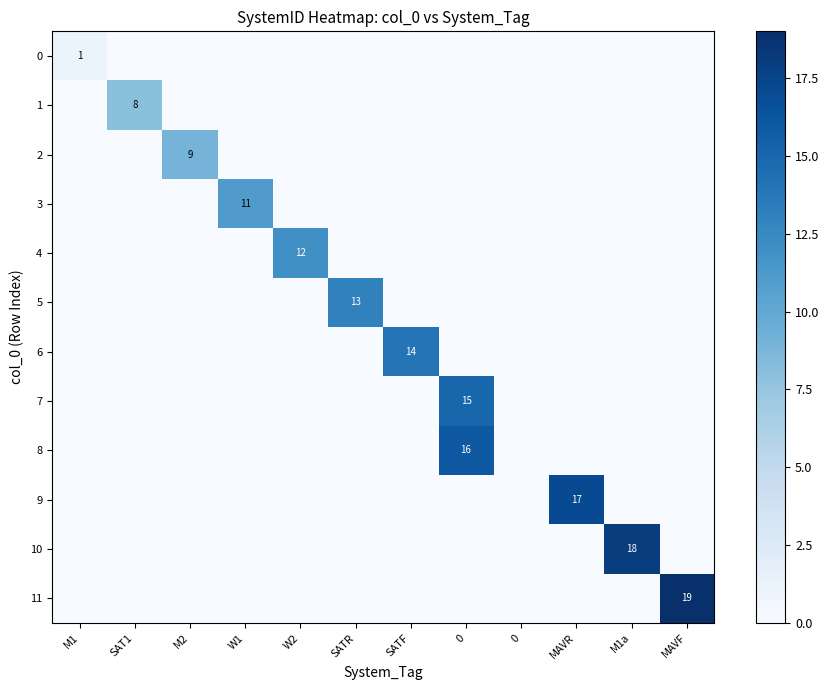

The value of 9 at MAVF is 0. True or false?

True